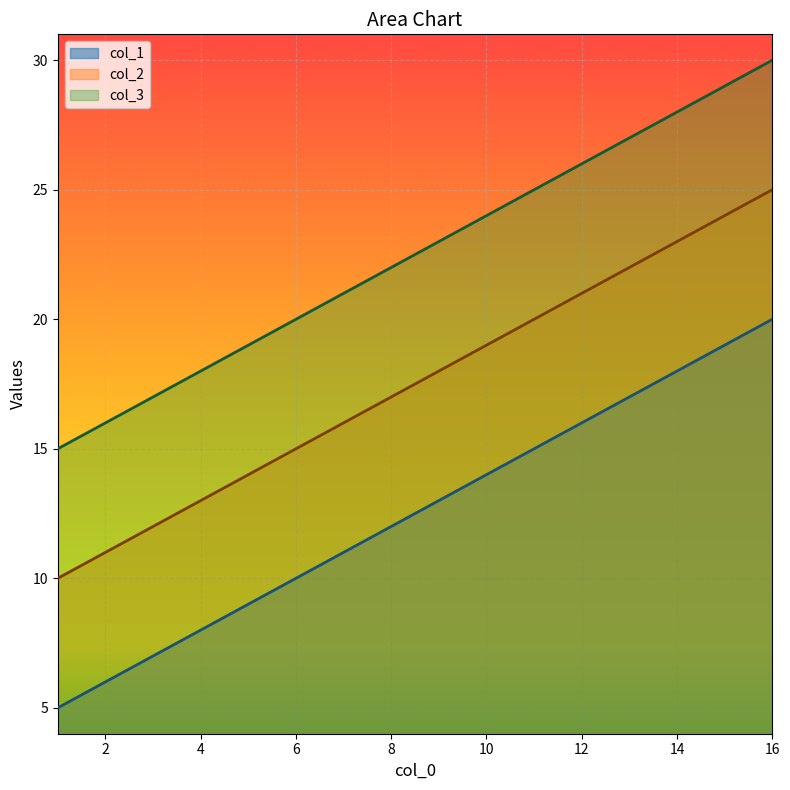

What is the minimum value shown in the chart?

5